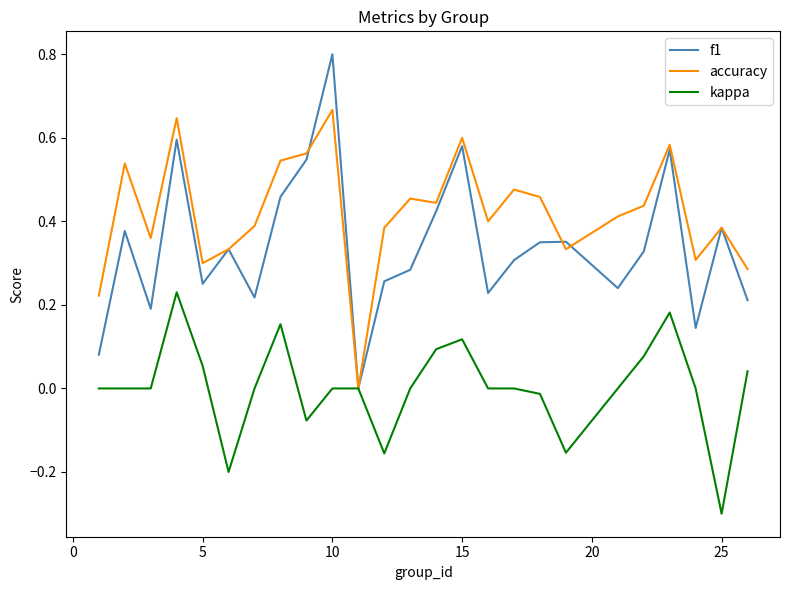

Which series has the largest range (max minus min)?

f1